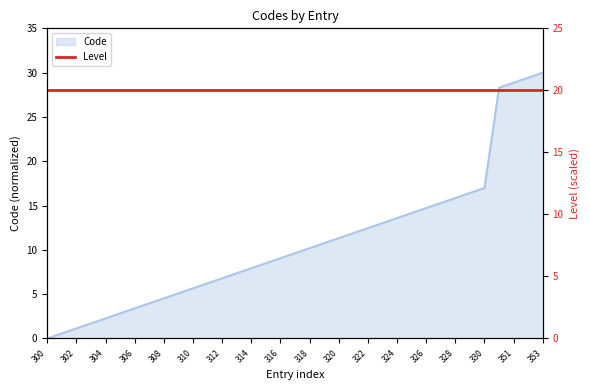

Count the number of categories in the chart.

35